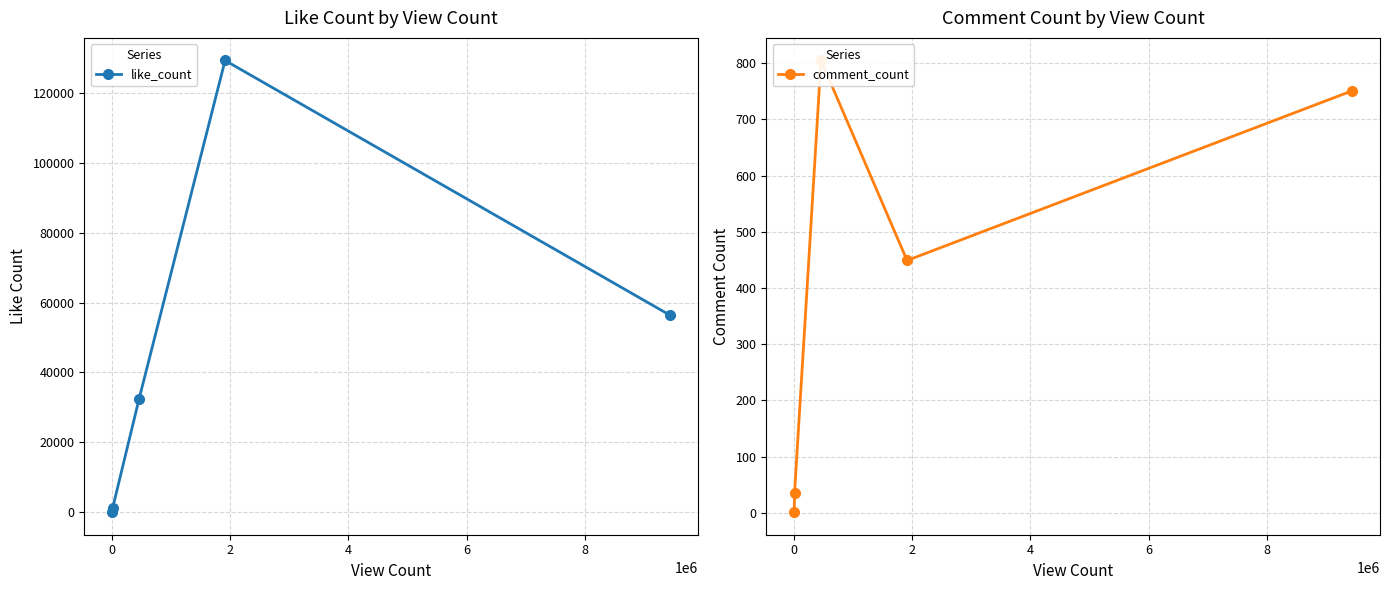

What is the highest value of the like_count series?

129246